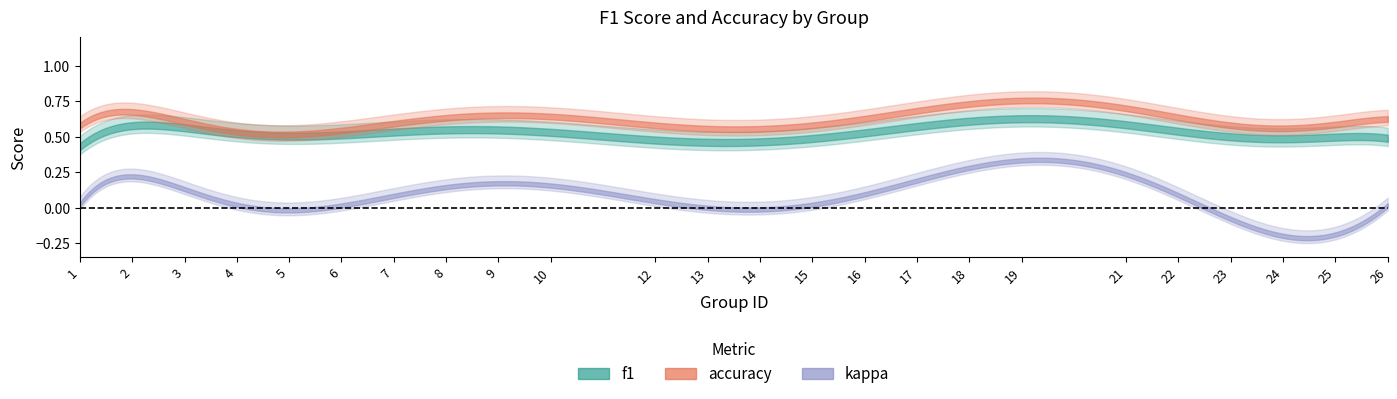

How many categories are shown in the chart?

24